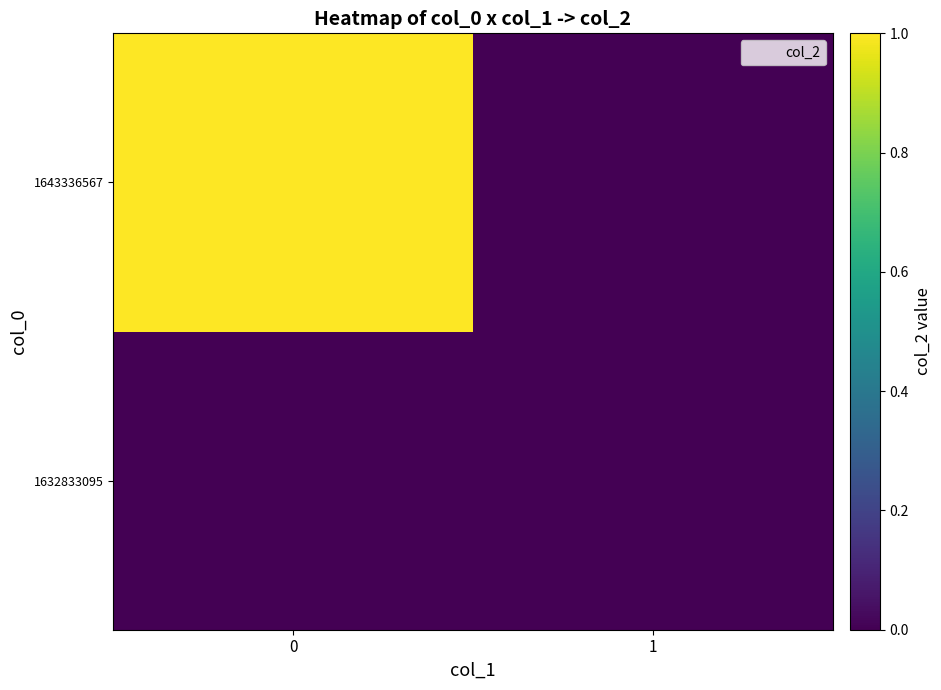

Reading left to right, transcribe all the data shown in this chart.

1632833095: 0=0	1=0
1643336567: 0=1	1=0